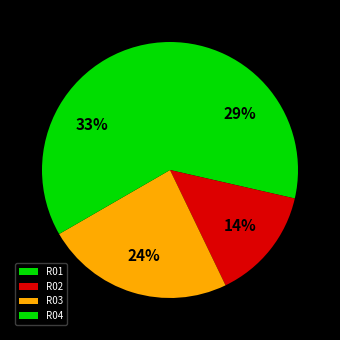

What is the largest slice in the pie chart?

R04